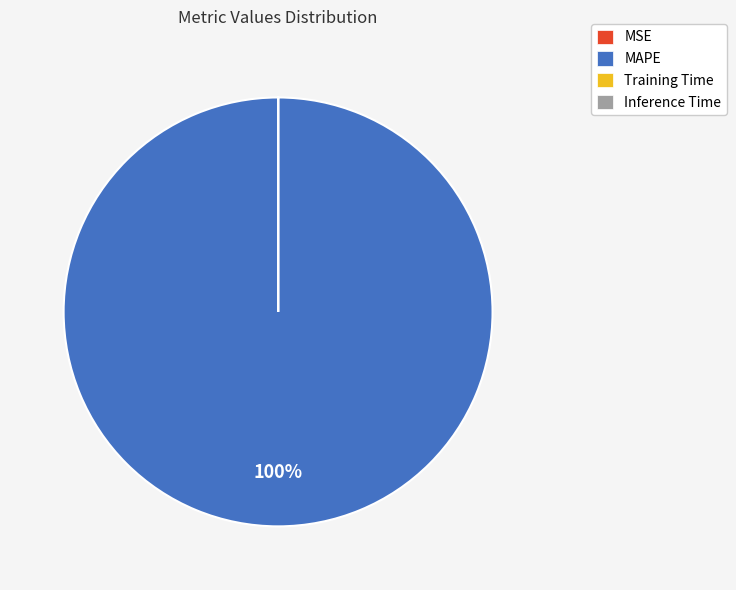

What is the largest slice in the pie chart?

MAPE